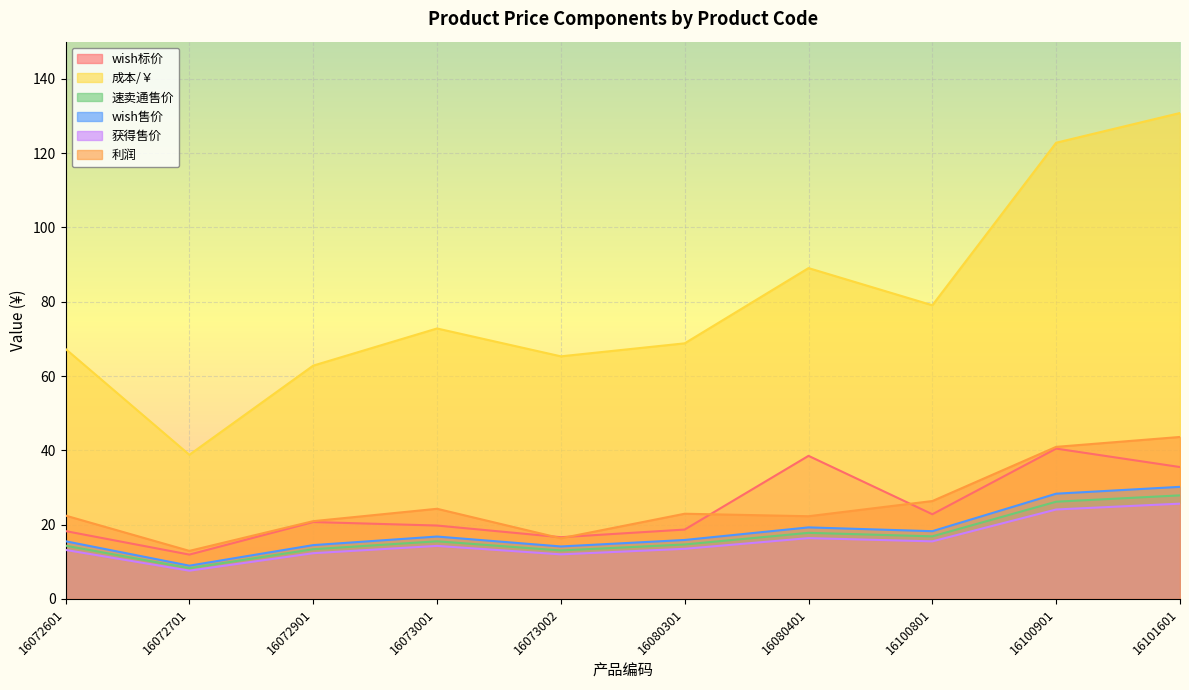

Reading left to right, list all the values displayed in this chart.

wish标价: 16072601=18.3	16072701=11.9	16072901=20.7	16073001=19.8	16073002=16.6	16080301=18.7	16080401=38.5	16100801=22.8	16100901=40.5	16101601=35.5
成本/￥: 16072601=67.3	16072701=38.8	16072901=62.8	16073001=72.8	16073002=65.3	16080301=68.8	16080401=89.0	16100801=79.0	16100901=122.8	16101601=130.8
速卖通售价: 16072601=14.3	16072701=8.3	16072901=13.4	16073001=15.5	16073002=13.0	16080301=14.7	16080401=17.8	16100801=16.8	16100901=26.2	16101601=27.9
wish售价: 16072601=15.5	16072701=9.0	16072901=14.5	16073001=16.8	16073002=14.1	16080301=15.9	16080401=19.3	16100801=18.2	16100901=28.3	16101601=30.2
获得售价: 16072601=13.2	16072701=7.6	16072901=12.3	16073001=14.3	16073002=12.0	16080301=13.5	16080401=16.4	16100801=15.5	16100901=24.1	16101601=25.6
利润: 16072601=22.4	16072701=12.9	16072901=20.9	16073001=24.3	16073002=16.3	16080301=22.9	16080401=22.3	16100801=26.4	16100901=40.9	16101601=43.6